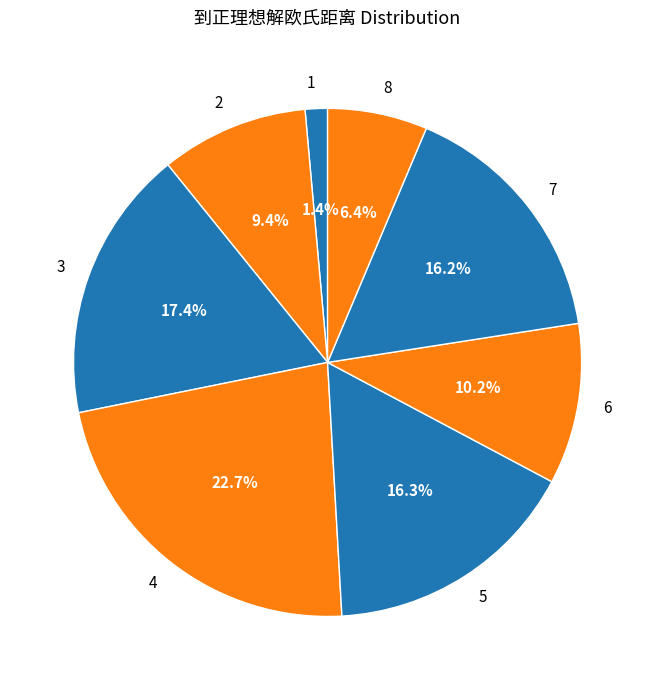

Between 4 and 8, which is larger?

4